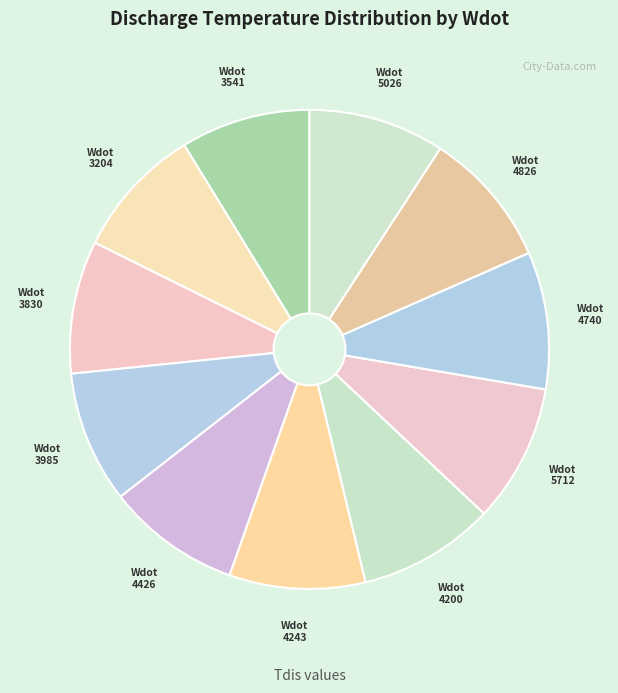

Approximately how many times larger is the value at Wdot 3204 compared to Wdot 3541?

1.0